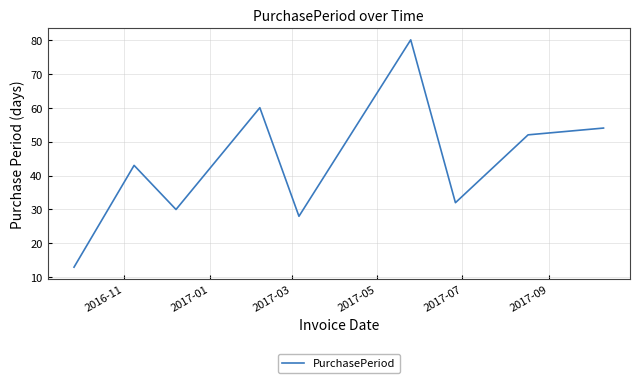

What is the minimum value shown in the chart?

13